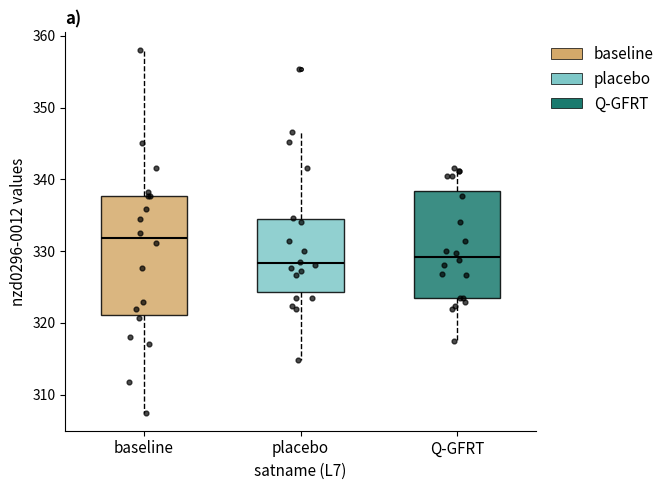

Comparing the boxes themselves (not the whiskers), which one is the tallest?

baseline